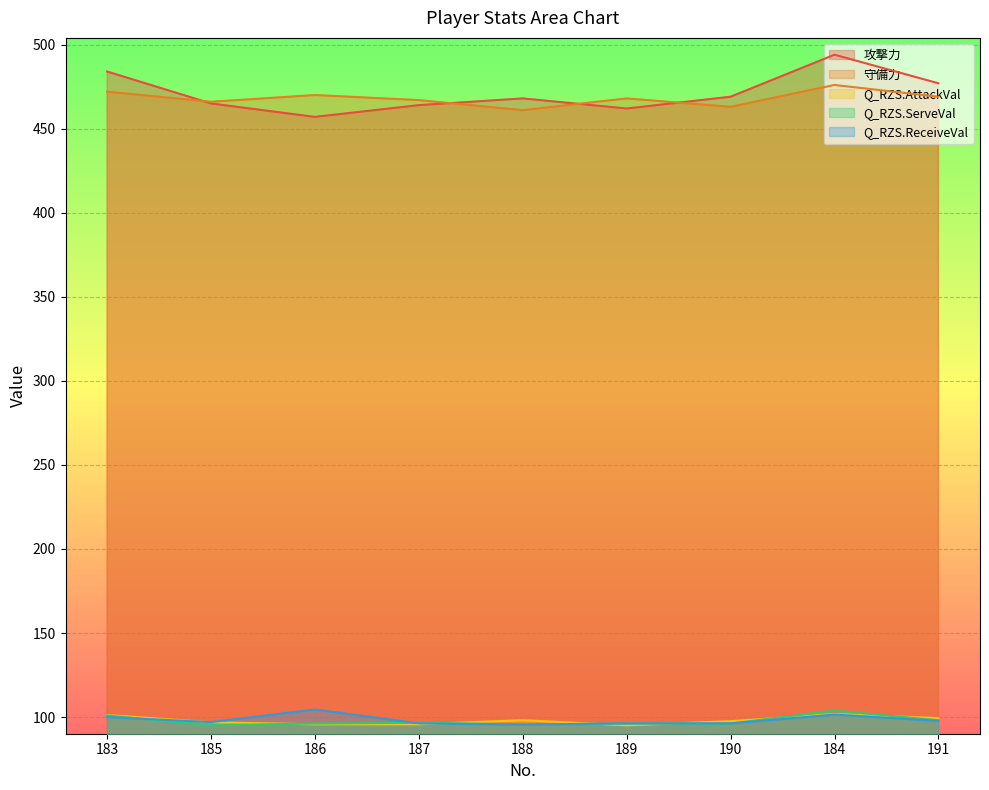

Which category has the highest value across all series?

184